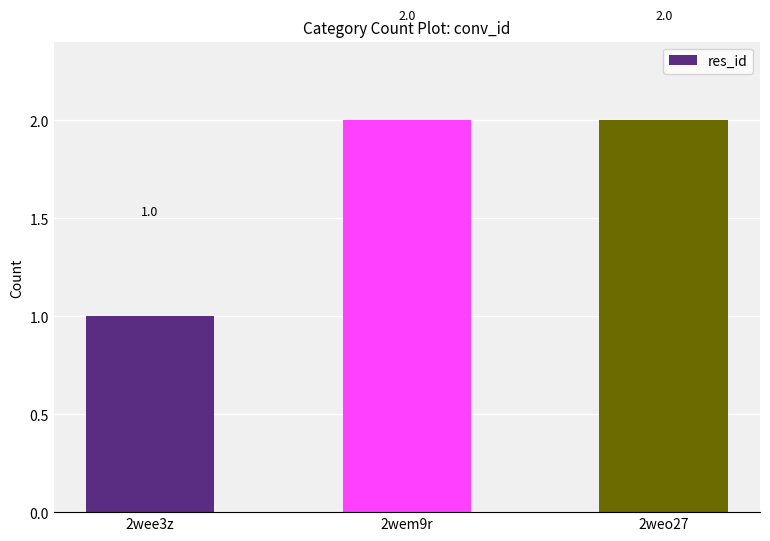

Read the value at 2wem9r.

2